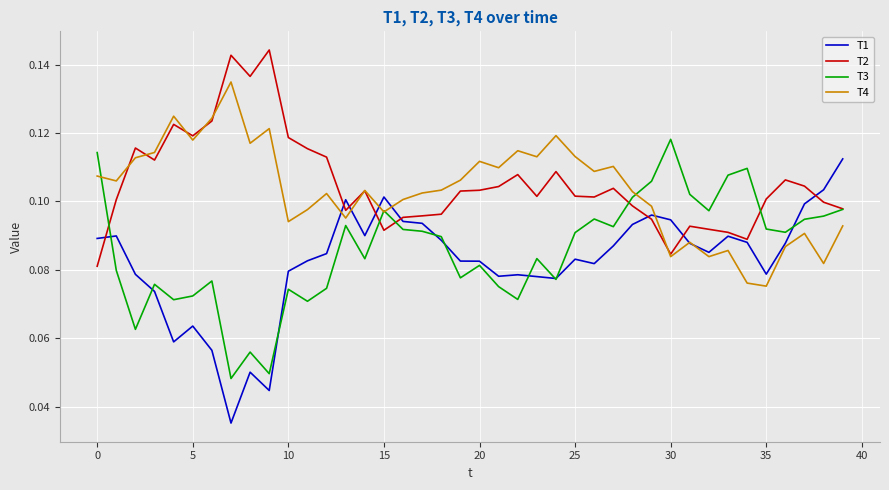

Which series has the largest range (max minus min)?

T1